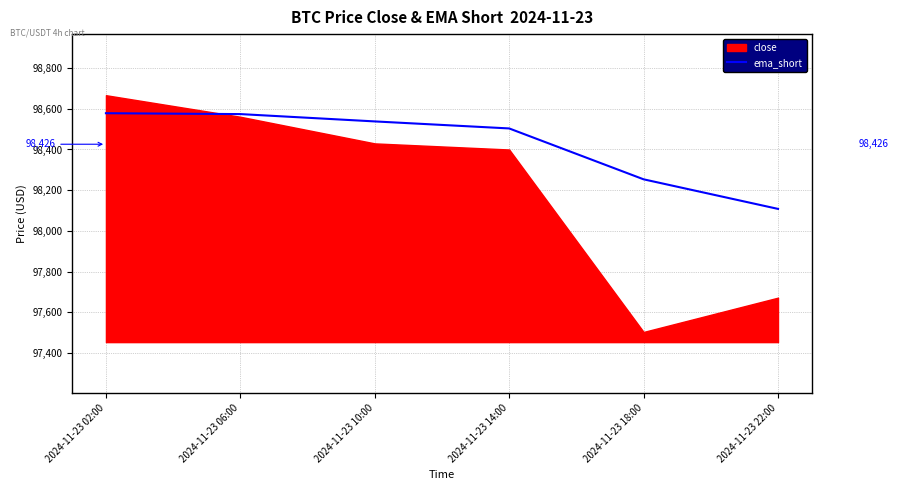

The value of ema_short at 2024-11-23 10:00 is 45803.1. True or false?

False